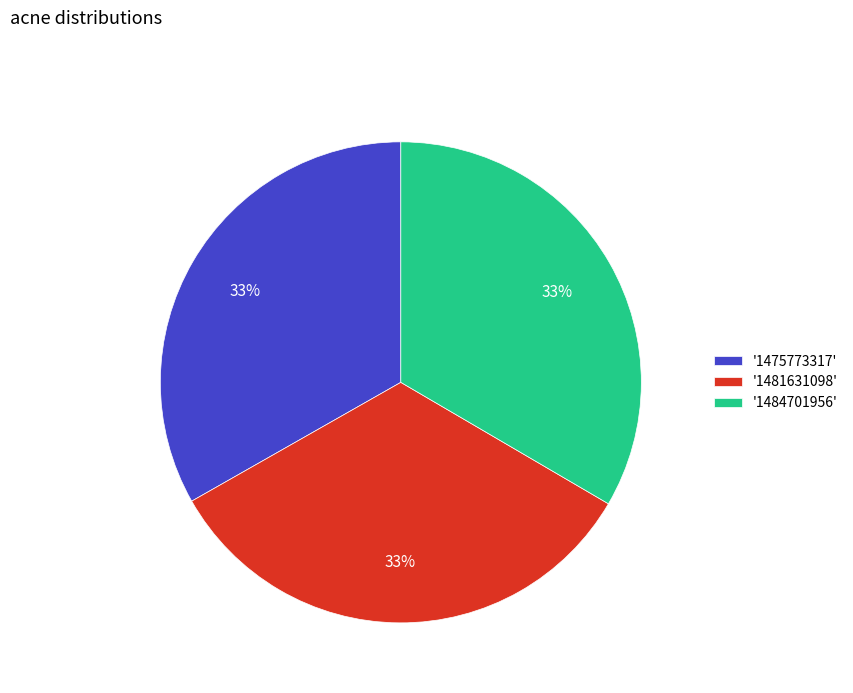

Is the sum of '1481631098' and '1484701956' greater than half?

Yes